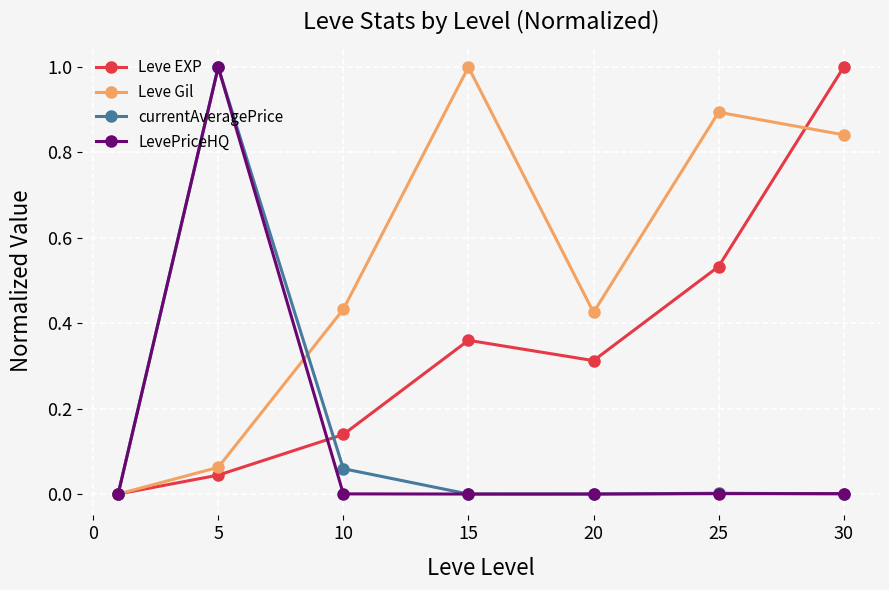

Which series has the largest total across all categories?

Leve Gil